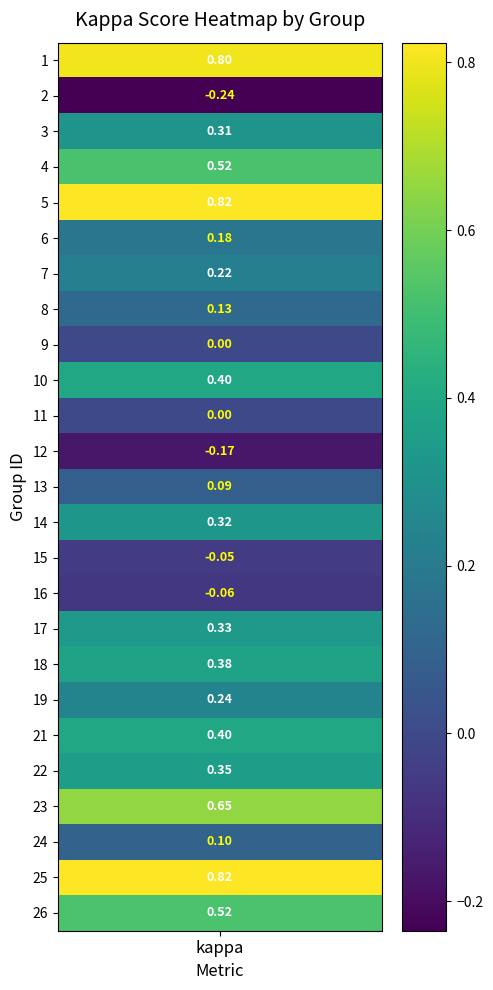

Is it true that the value at 20 is 0.2?

False